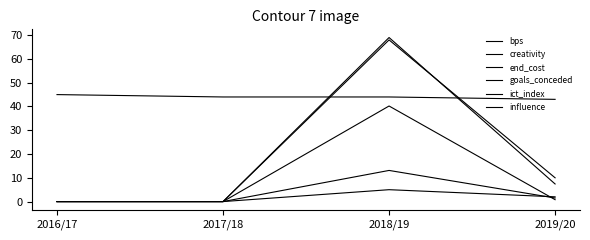

Which series has the largest range (max minus min)?

influence